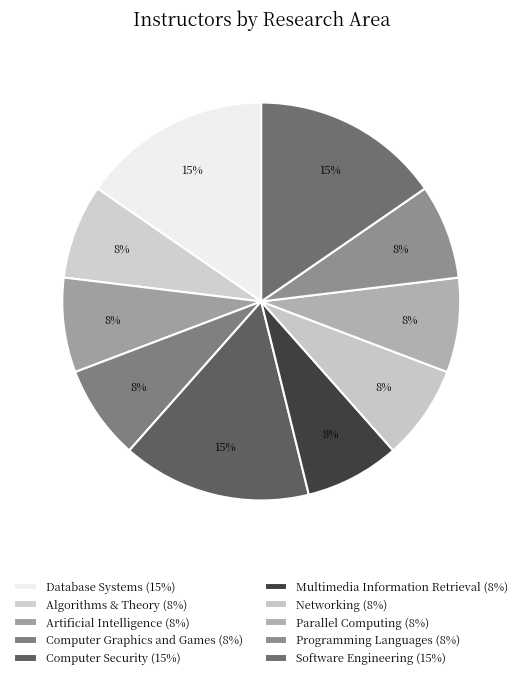

How many slices are in this pie chart?

10